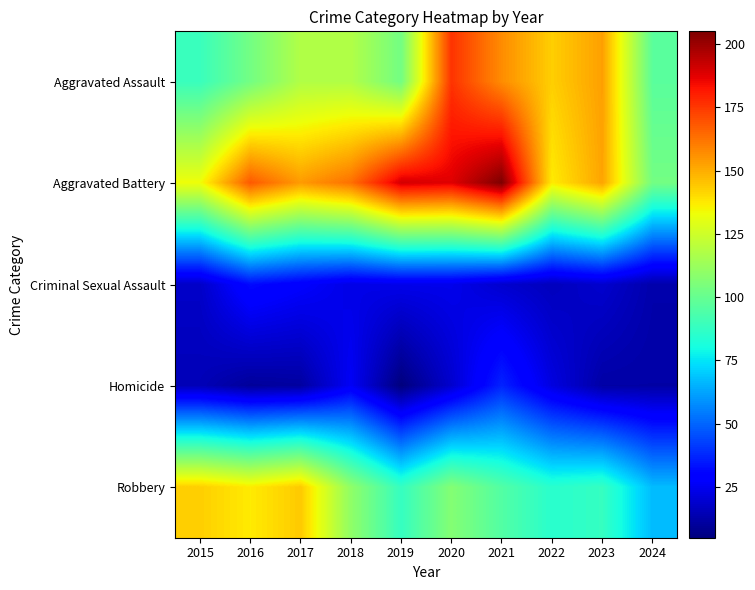

Which has a higher value, 2020 or 2024?

2020